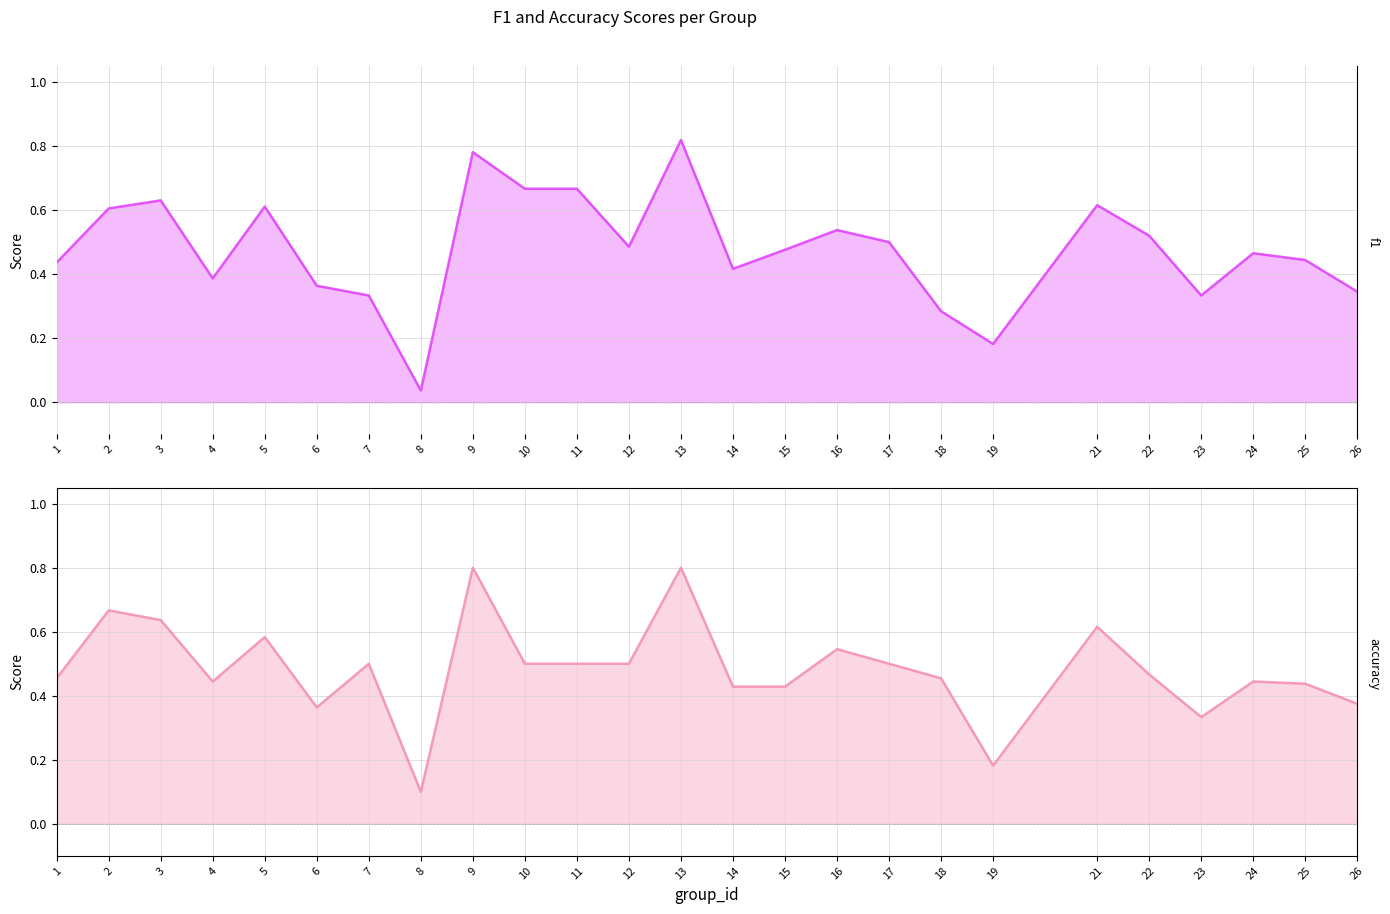

How many lines are shown in the chart?

2